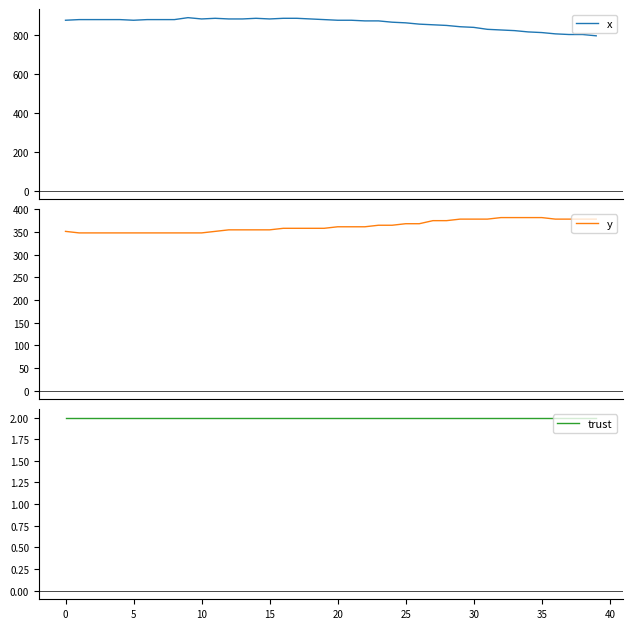

What is the lowest value of the x series?

796.7